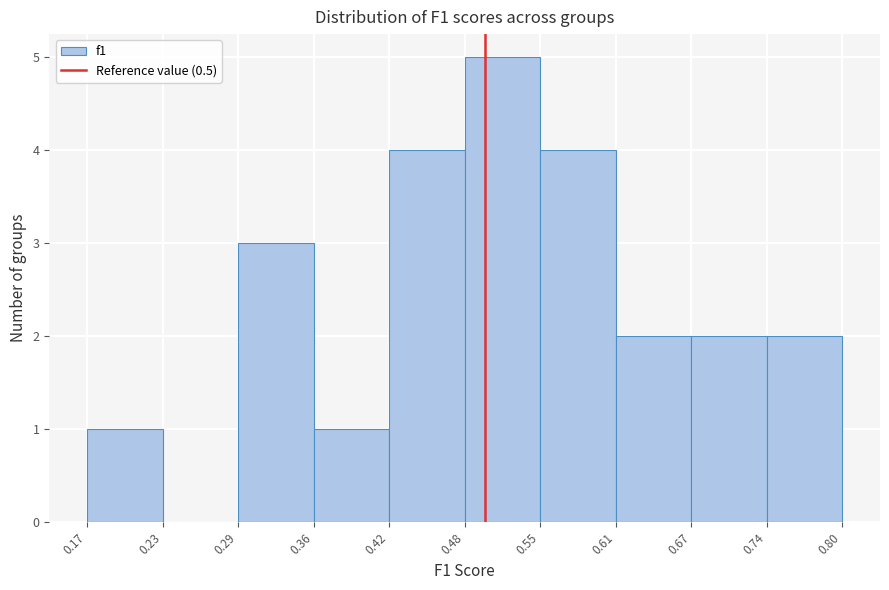

Reading left to right, transcribe this chart: for each bar, give the range it covers on the x-axis and its height. The values are not printed on the chart, so give them approximately, as read against the axis.

0.17 to 0.23: 1
0.23 to 0.29: 0
0.29 to 0.36: 3
0.36 to 0.42: 1
0.42 to 0.48: 4
0.48 to 0.55: 5
0.55 to 0.61: 4
0.61 to 0.67: 2
0.67 to 0.74: 2
0.74 to 0.80: 2